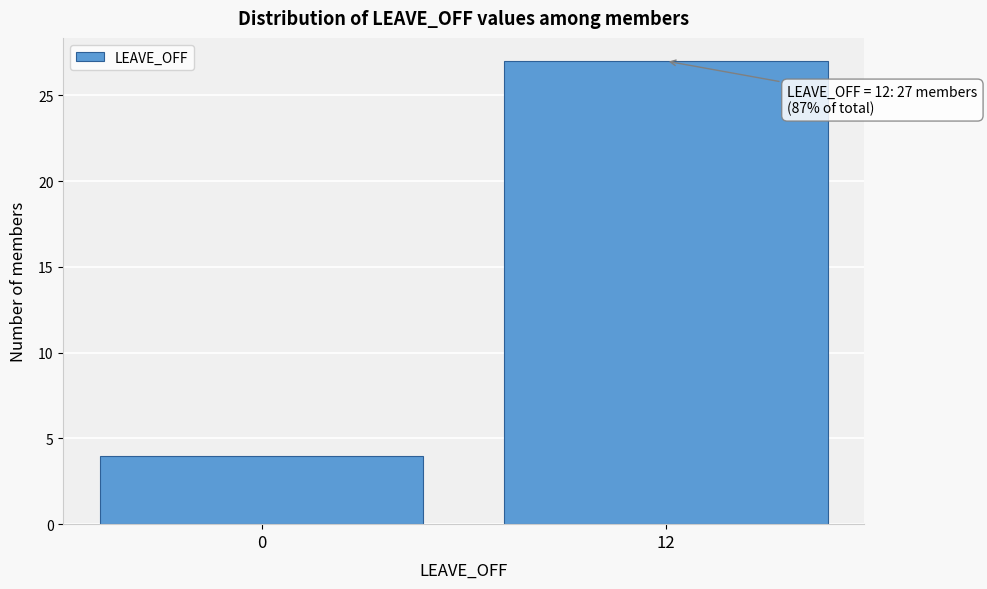

Reading left to right, what are all the values shown in this chart?

0=4	12=27